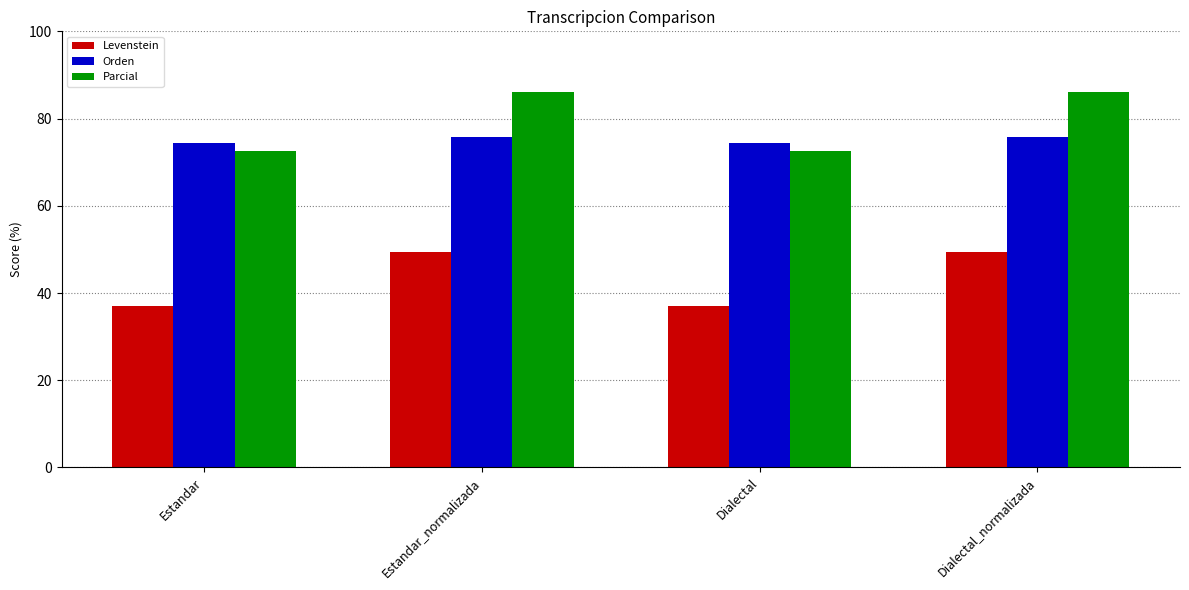

What is the sum of all Orden values?

300.0